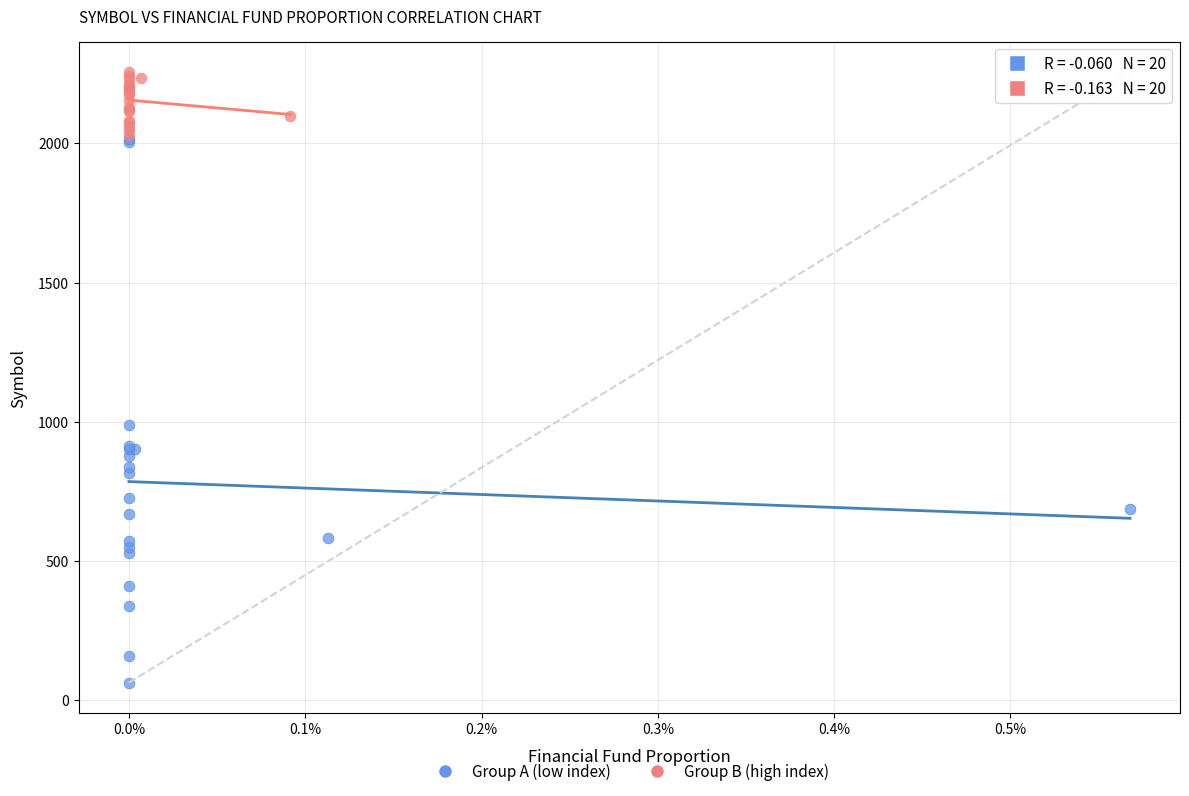

Which series contains the lowest Y value?

Group A (low index)